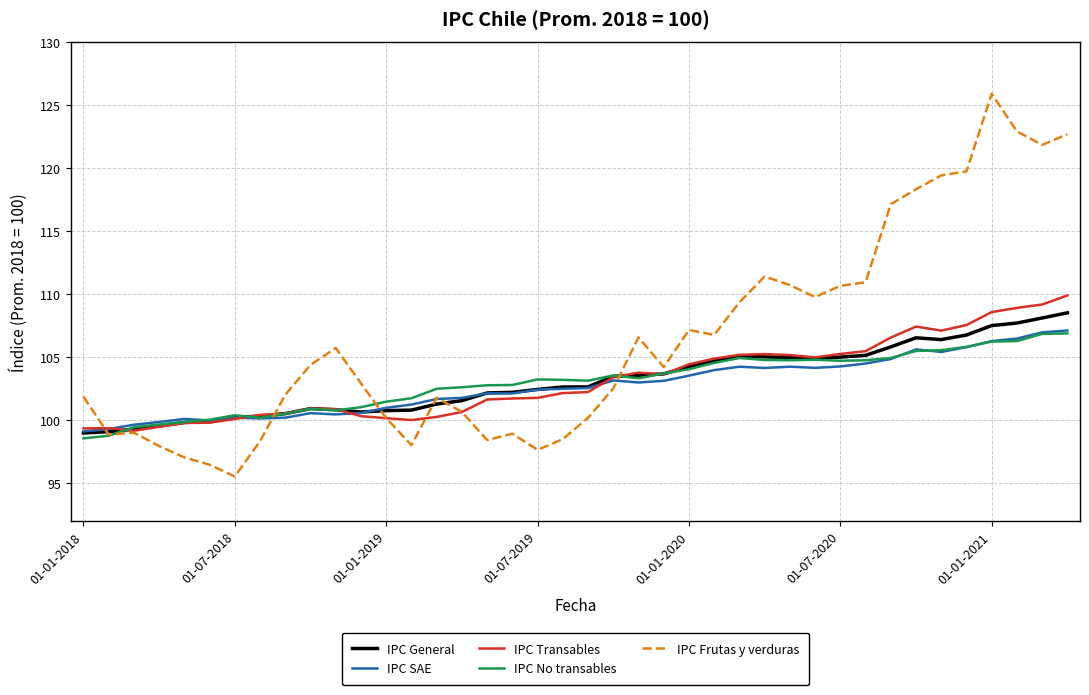

What is the greatest value displayed?

125.9